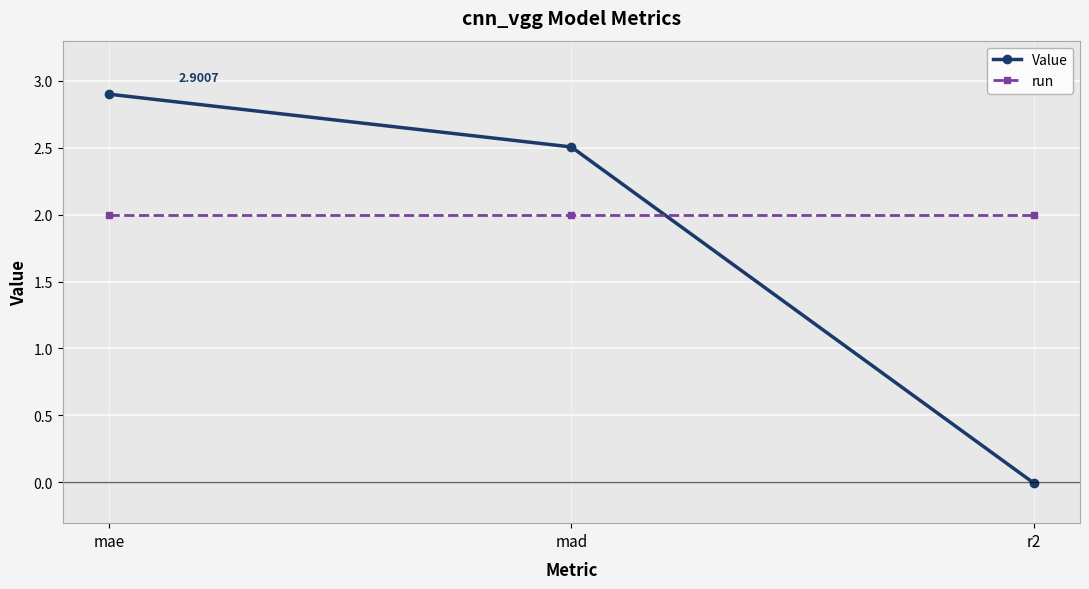

Rank the categories by Value value from highest to lowest.

mae, mad, r2